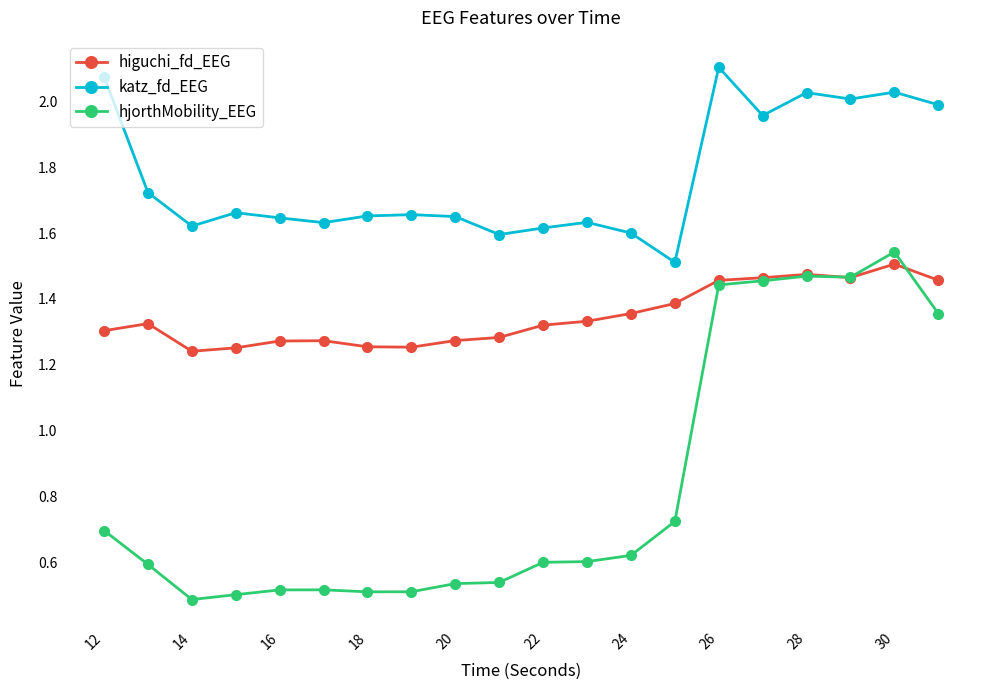

True or false: higuchi_fd_EEG has more than 2 points higher than both neighbors.

True